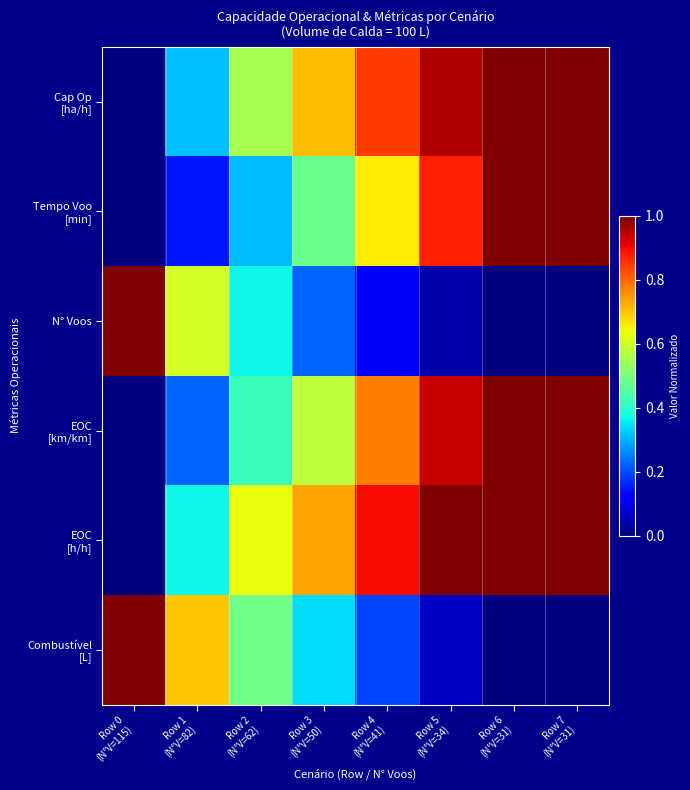

What is the difference between the highest and lowest values at Row 3
(N°V=50)?

0.5